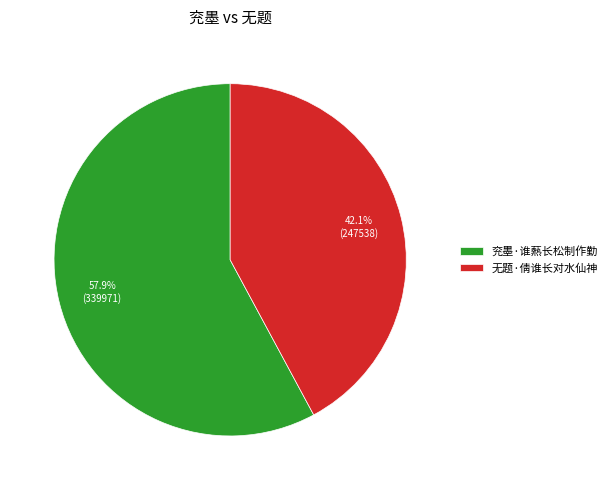

Is there any slice that represents more than half of the pie?

Yes